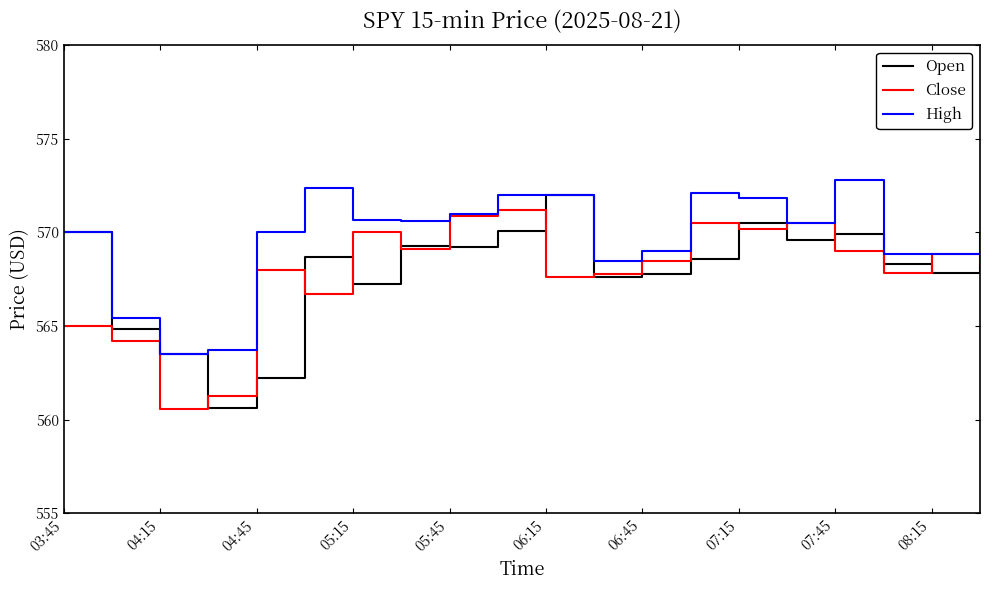

Which series has the largest total across all categories?

High